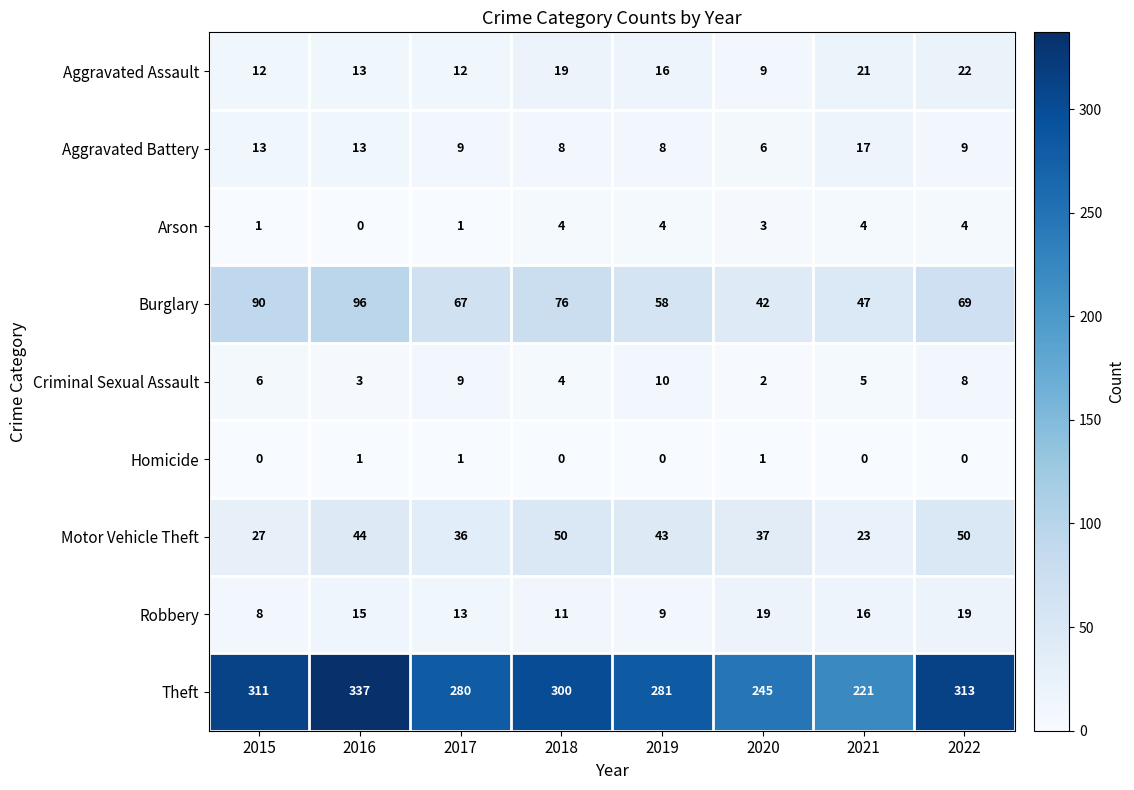

Rank the series at 2015 from highest to lowest value.

Theft, Burglary, Motor Vehicle Theft, Aggravated Battery, Aggravated Assault, Robbery, Criminal Sexual Assault, Arson, Homicide